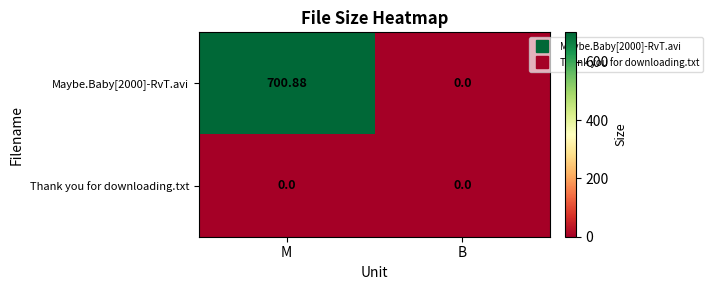

At which category is the sum across all series the highest?

M